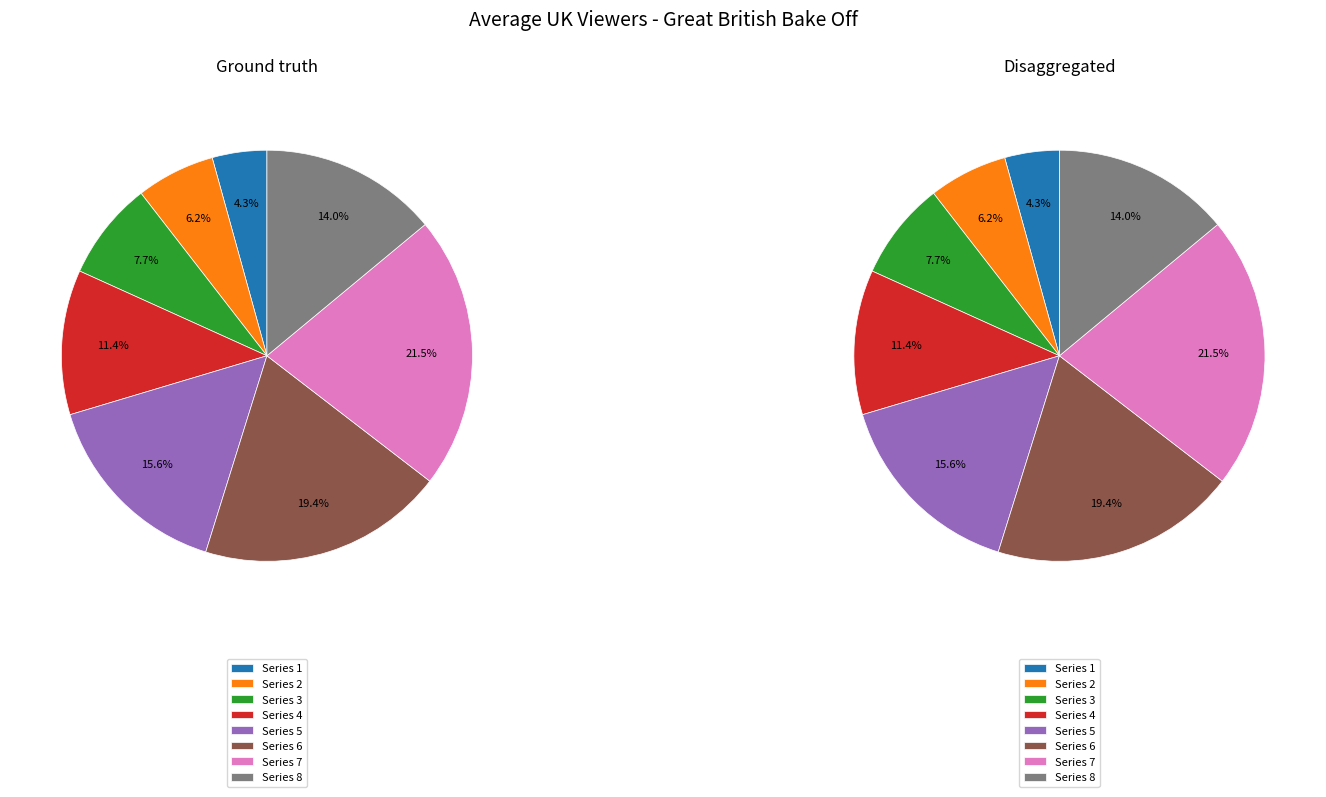

How many segments does this pie chart have?

8